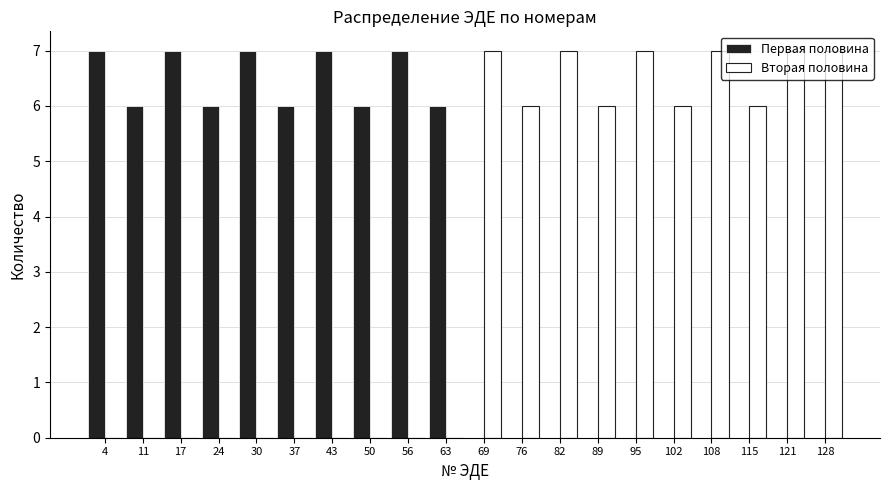

What is the height of the Первая половина bar covering 33.5 to 40.0 on the x-axis? Neither the bar edges nor the heights are printed on the chart, so give them approximately, as read against the axes.

6